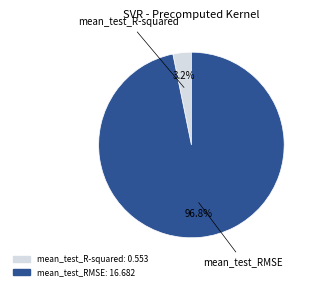

Which category has the smallest portion of the pie?

mean_test_R-squared